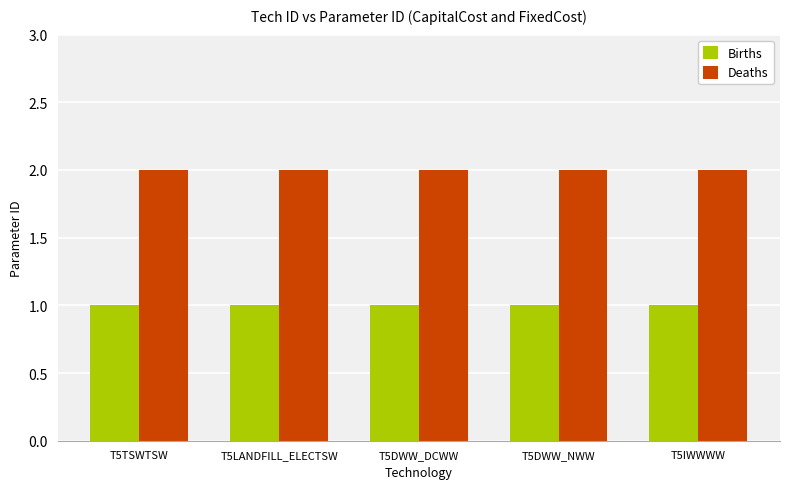

What is the sum of the Deaths values at T5LANDFILL_ELECTSW and T5DWW_DCWW?

4